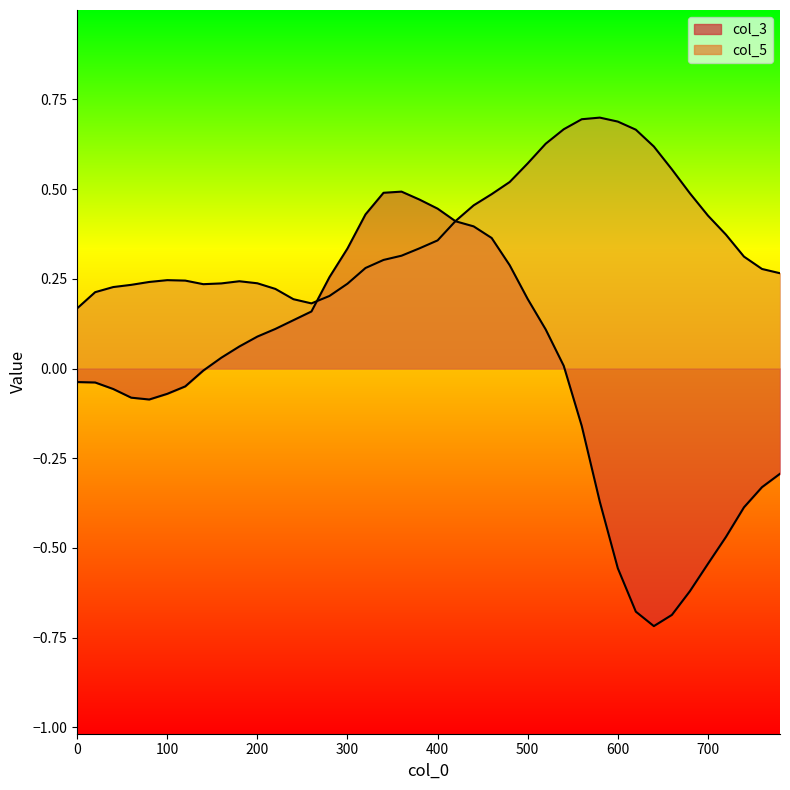

What is the value of the col_5 point at the 25th from the left?

0.5